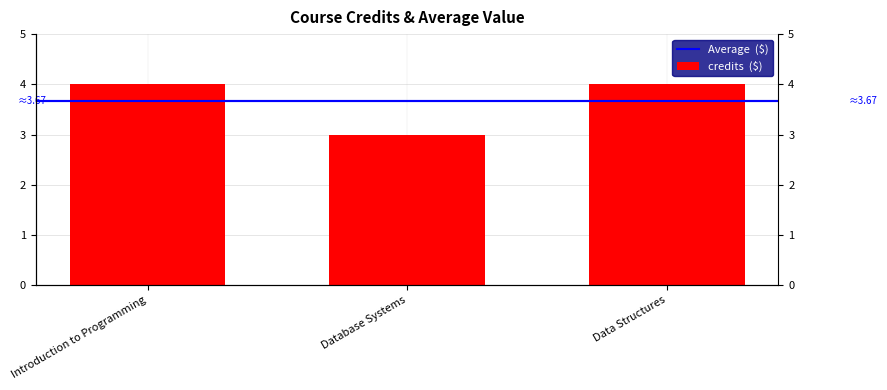

Read the value at Introduction to Programming.

4